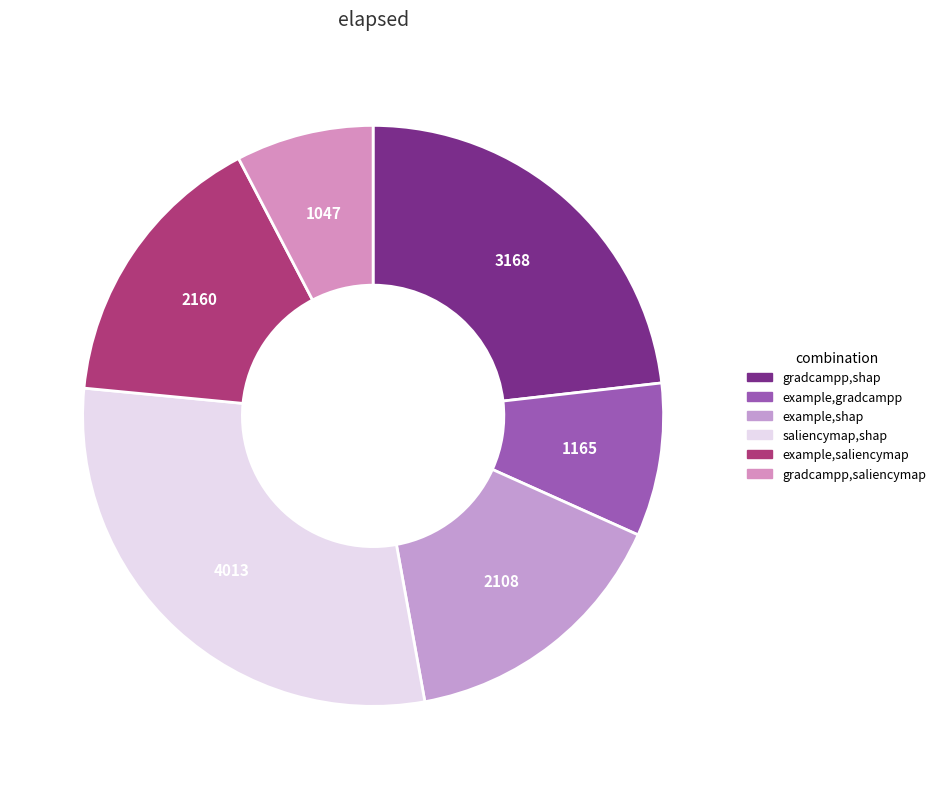

To the nearest percent, what is the average slice percentage?

17%